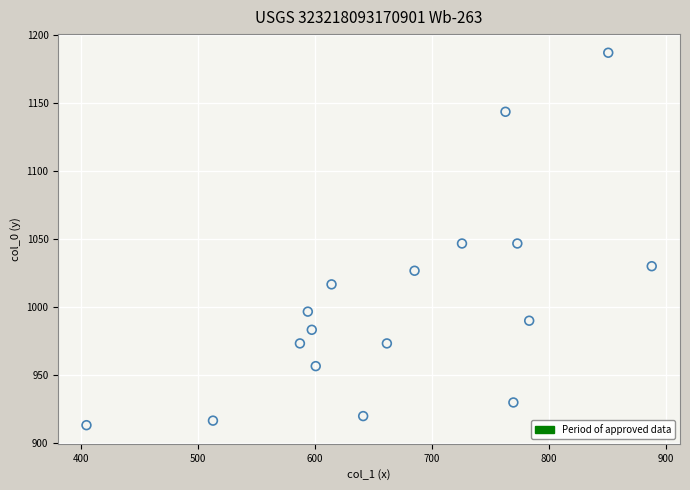

What is the range of Y values (max minus min)?

273.3